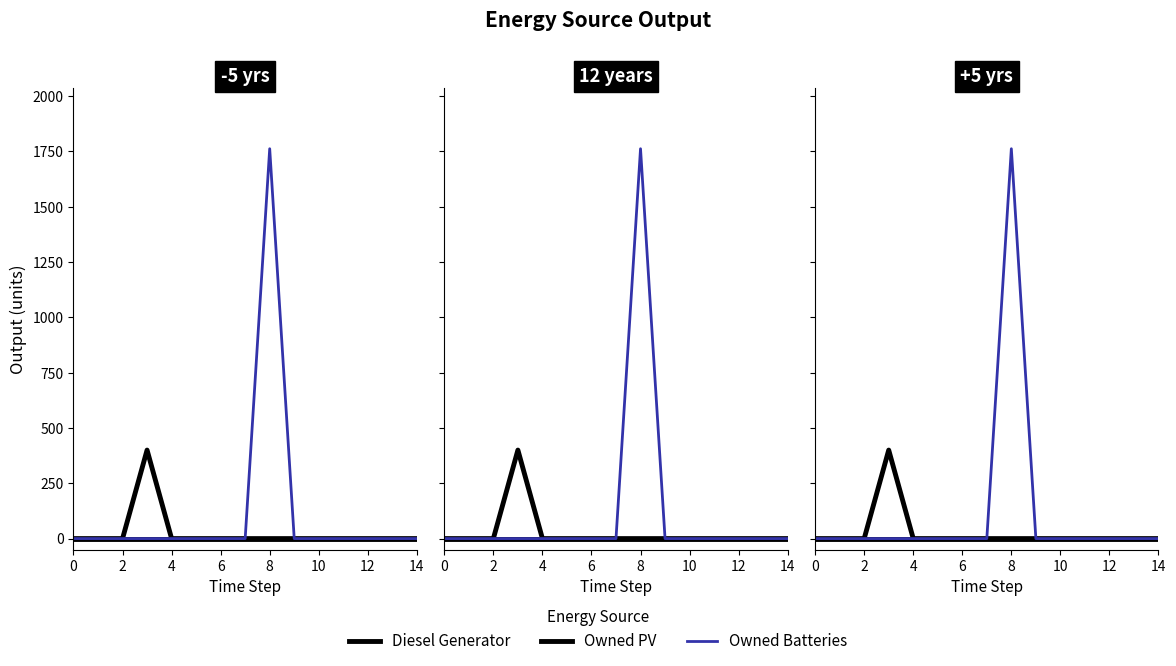

Which series has the widest spread of values?

Owned Batteries